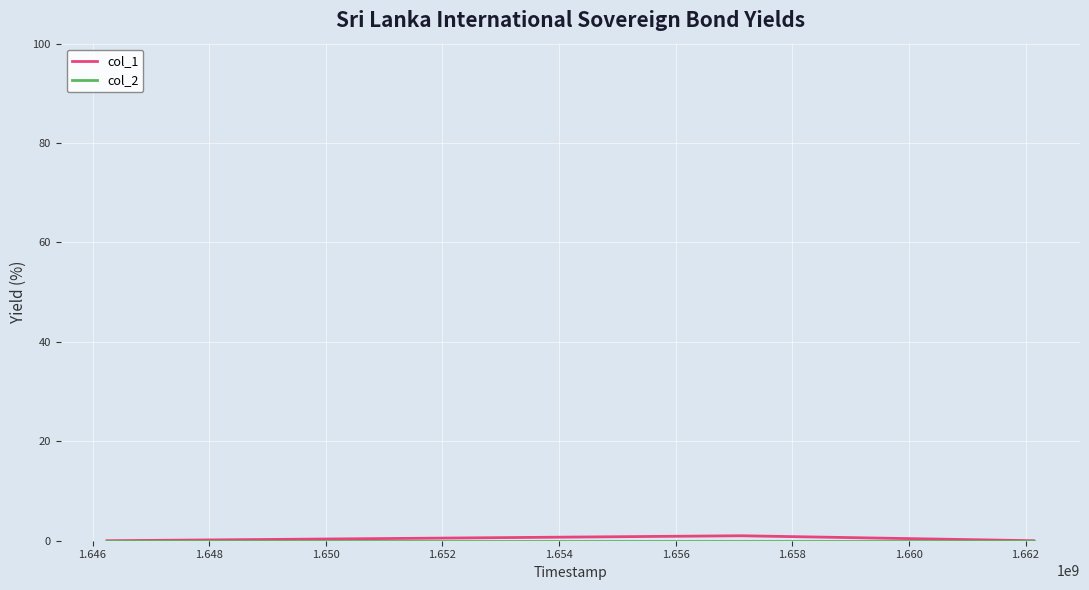

How many lines are shown in the chart?

2